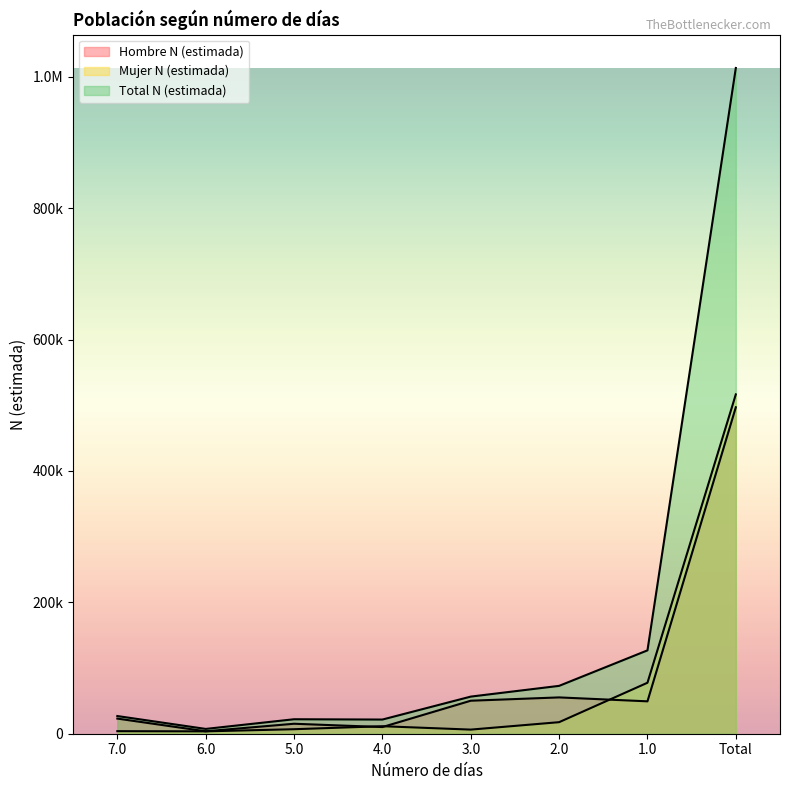

True or false: Total N (estimada) has a value of 1013352 at Total.

True